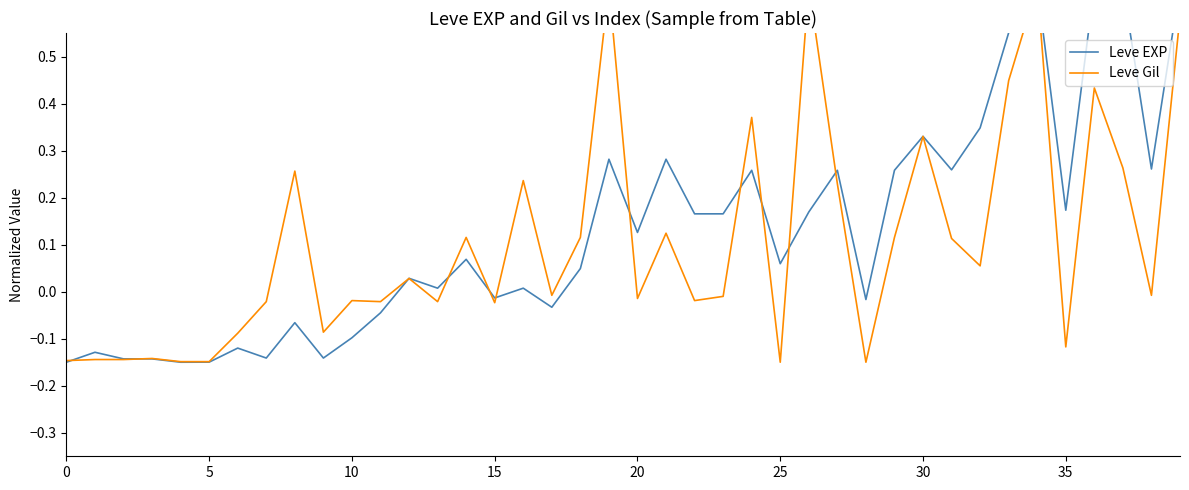

Rank the series by their average value, from lowest to highest.

Leve Gil, Leve EXP